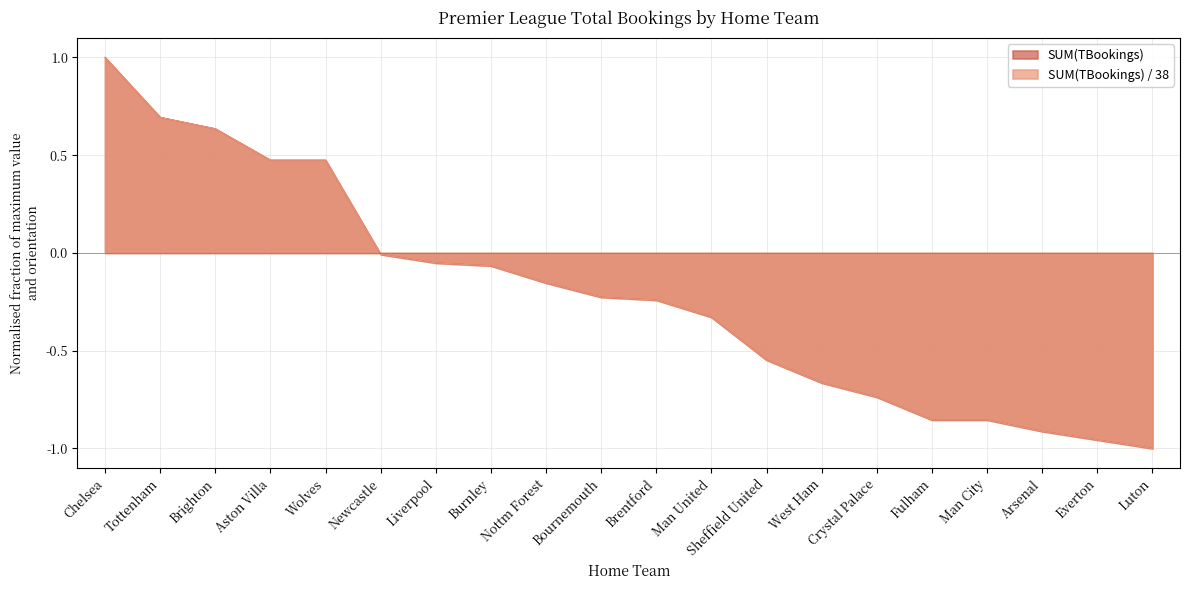

What position from the right is Newcastle?

15